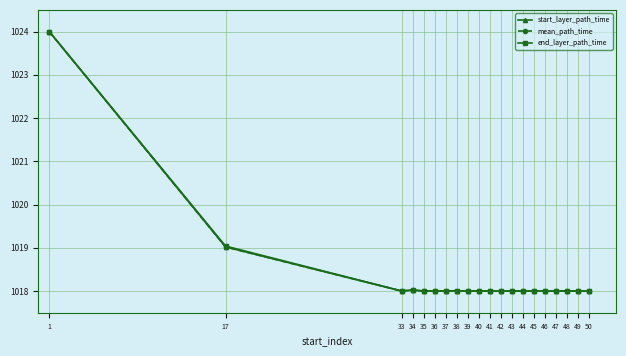

What is the total value across all series at 50?

3054.0